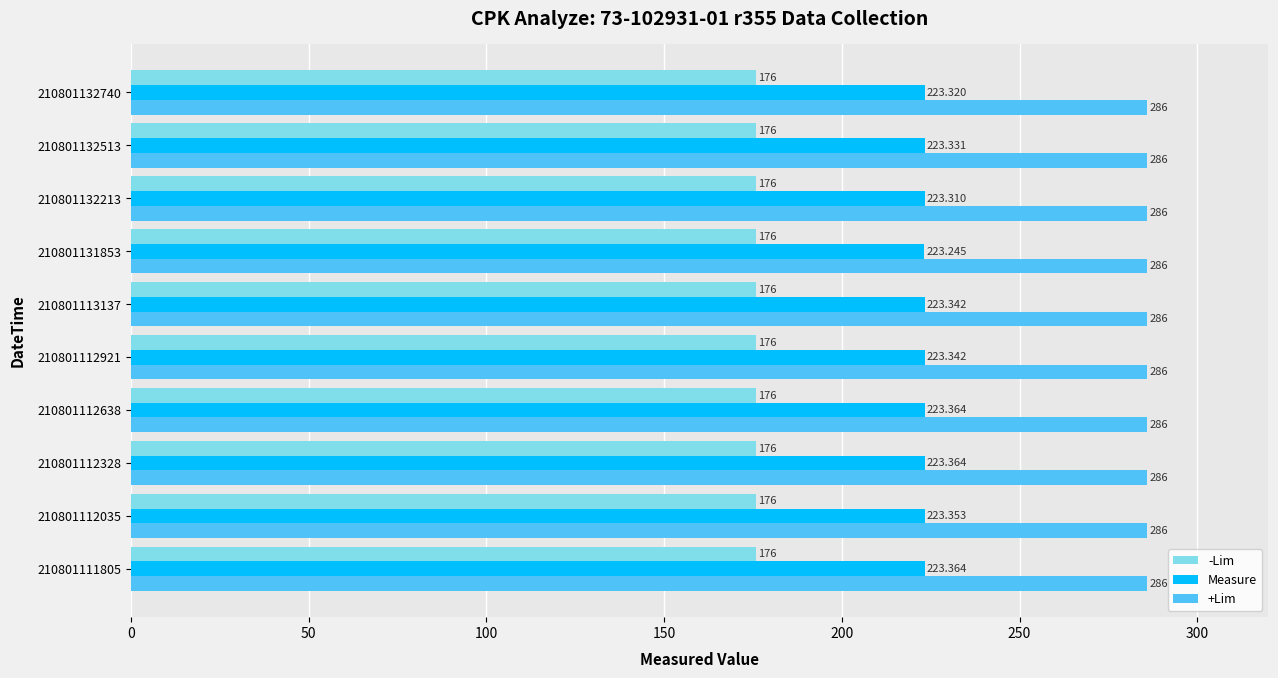

Is the value of Measure at 210801112638 greater than the value of -Lim at 210801132740?

Yes